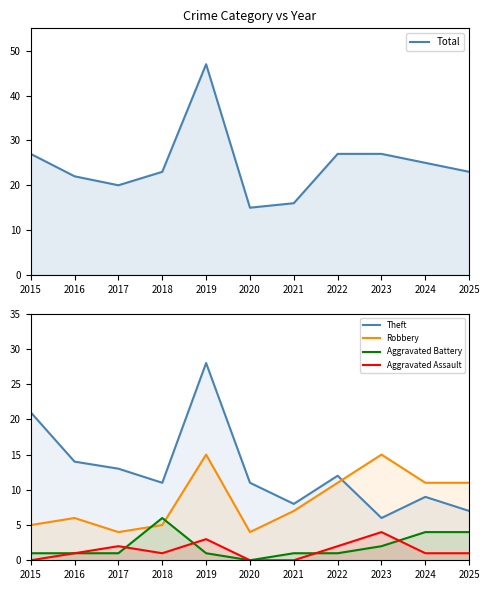

What is the total value across all series at 2020?

30